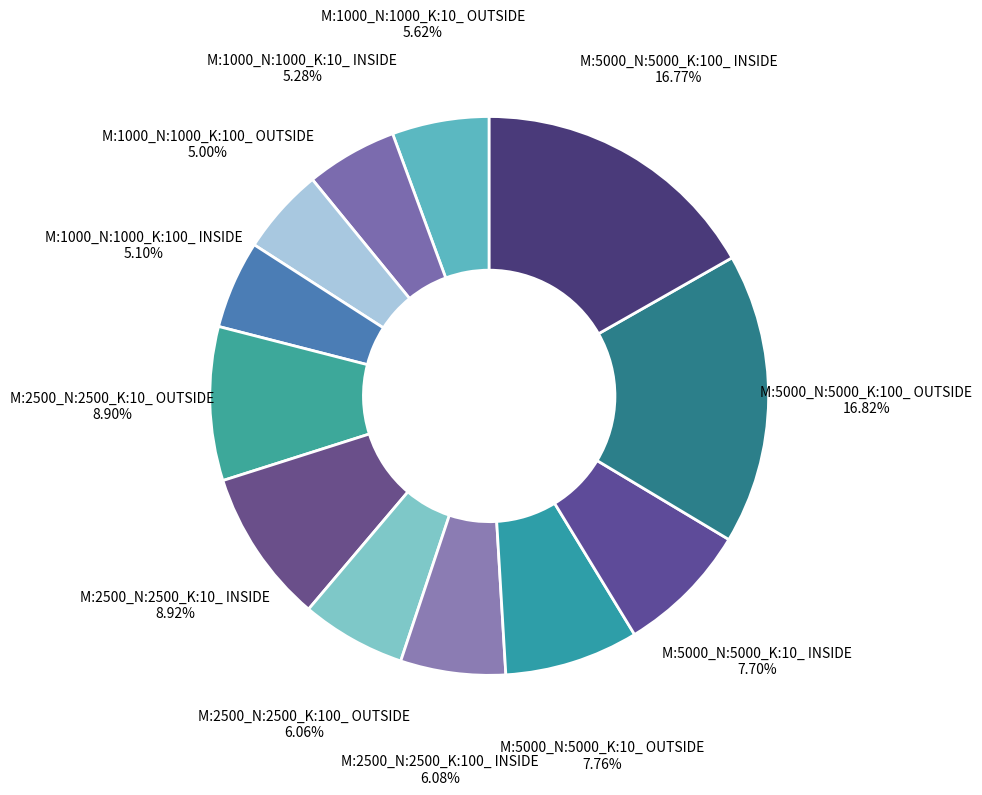

How many slices are in this pie chart?

12